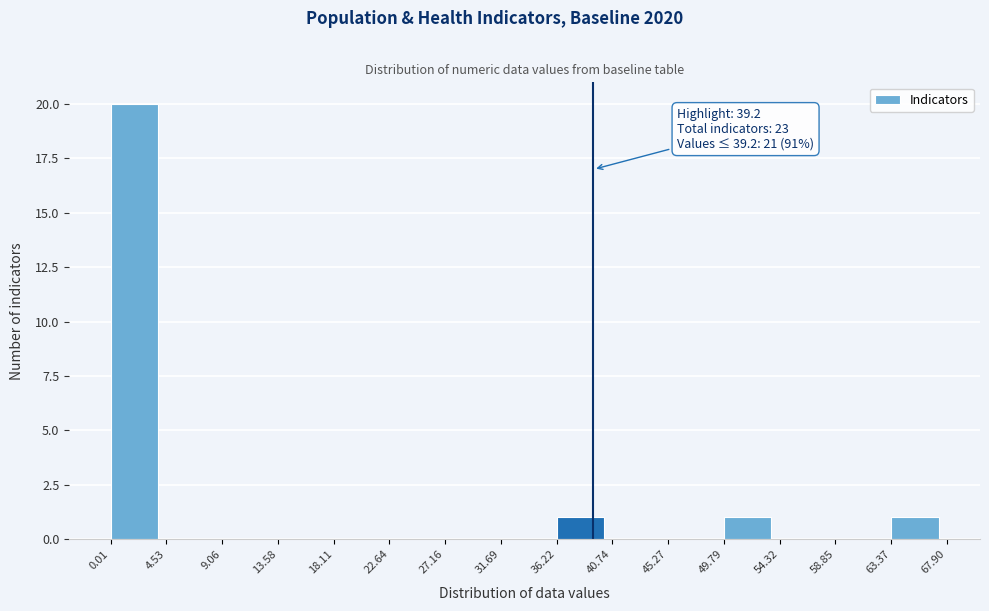

Which range on the x-axis has the tallest bar?

0.01 to 4.53